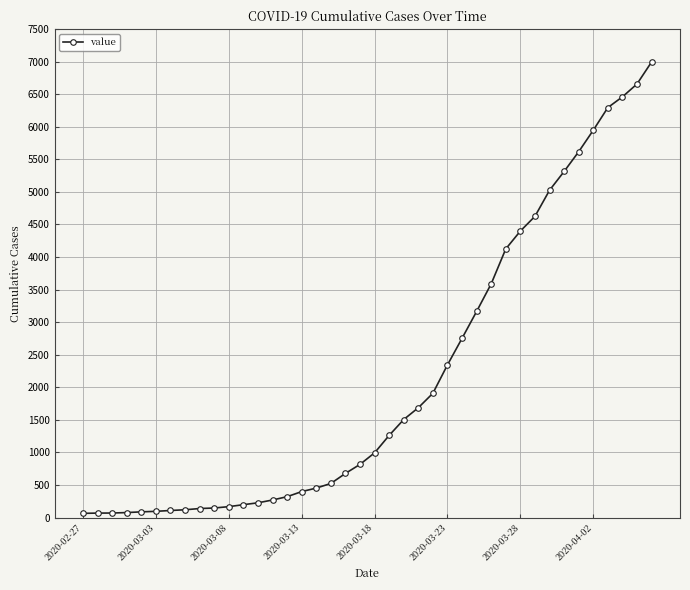

What is the difference between the maximum and minimum values?

6931